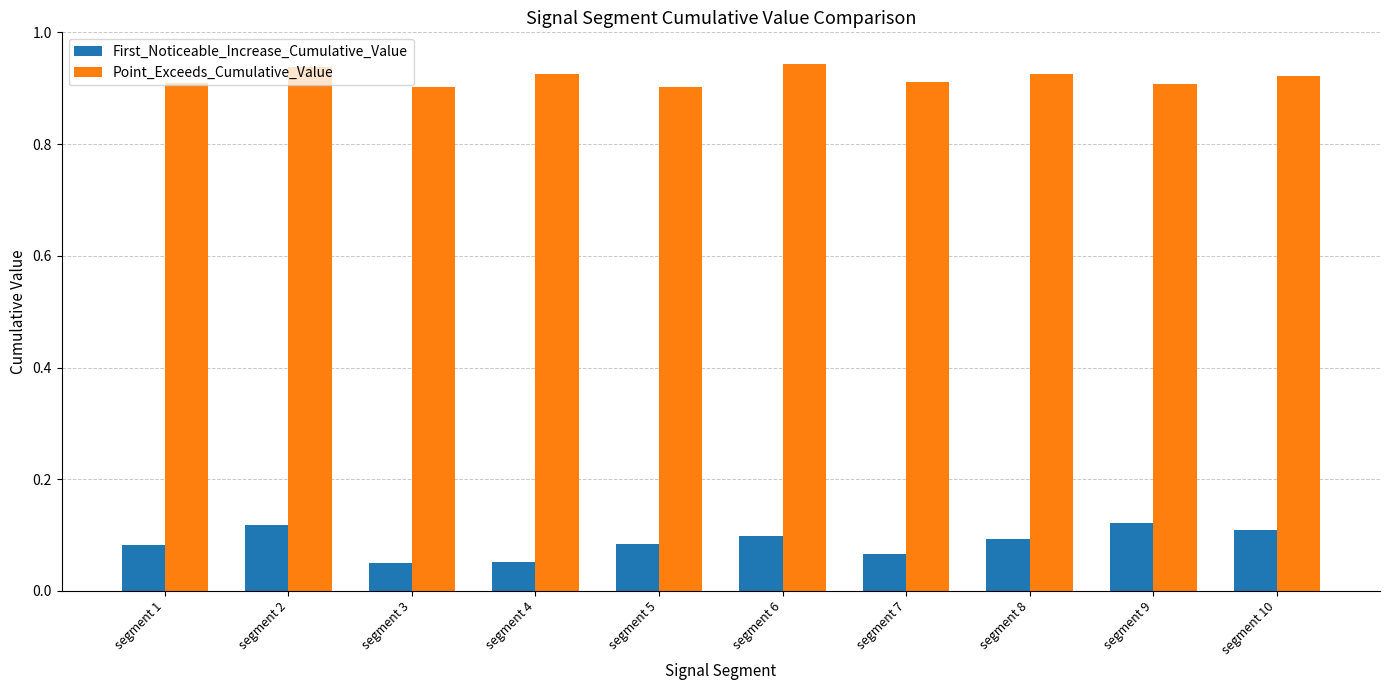

What is the difference between the highest and lowest values at segment 6?

0.8